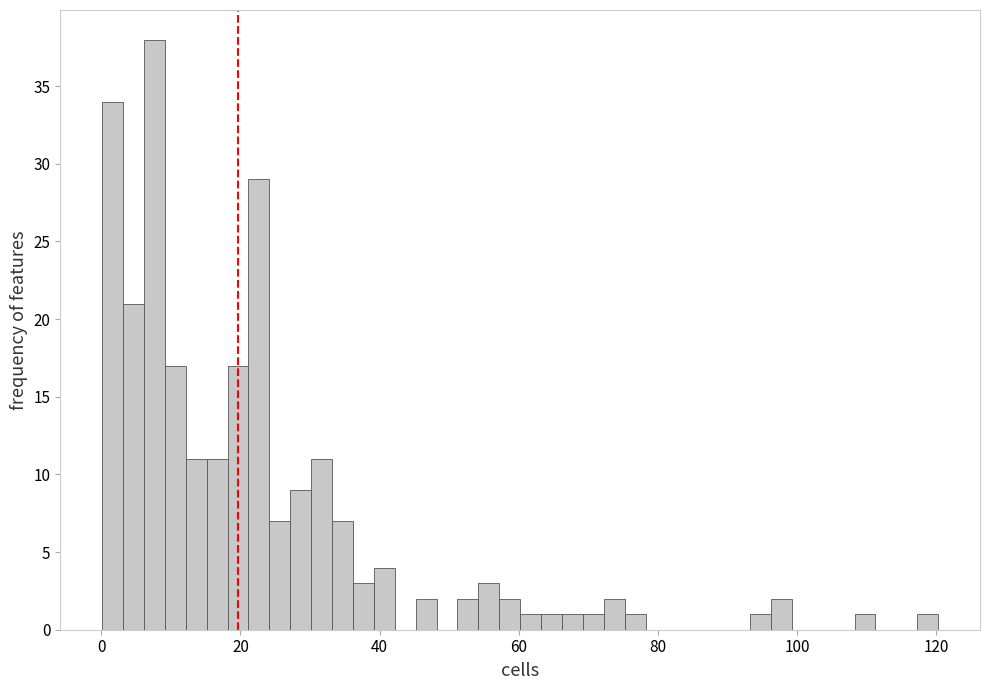

Read against the x-axis, roughly where is the centre of the tallest bar?

8